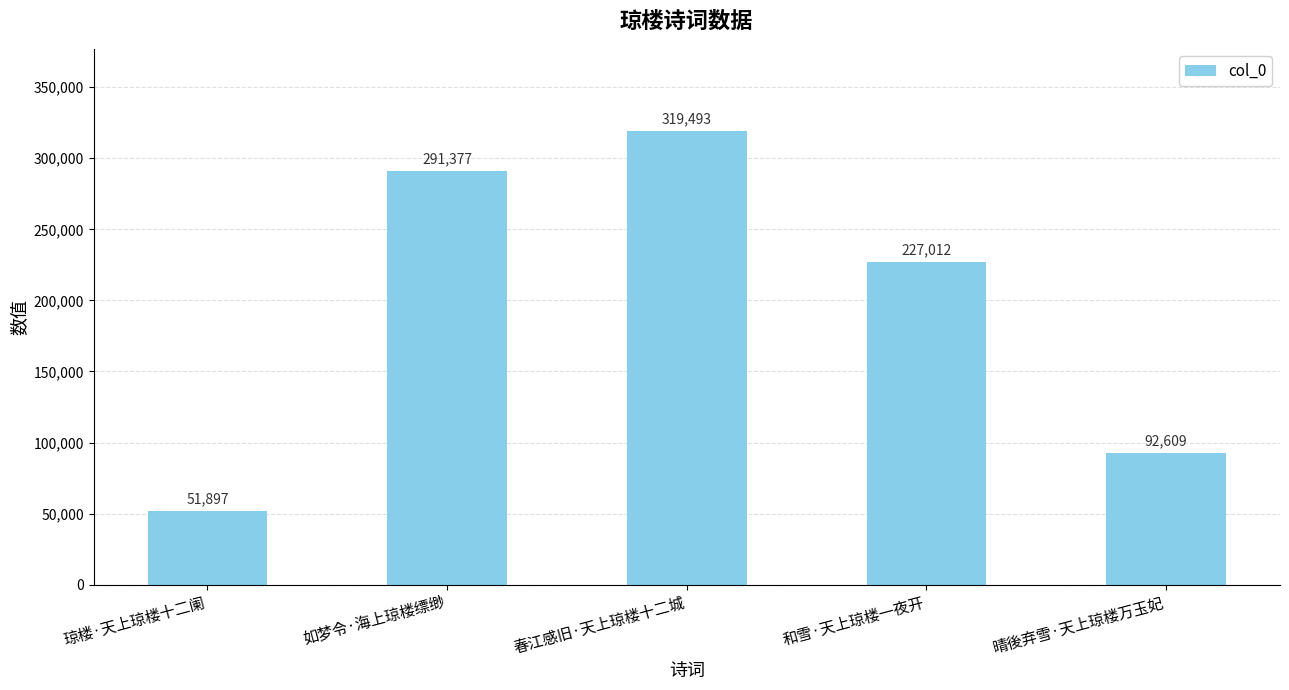

List the labels in order of value, smallest first.

琼楼·天上琼楼十二阑, 晴後弃雪·天上琼楼万玉妃, 和雪·天上琼楼一夜开, 如梦令·海上琼楼缥缈, 春江感旧·天上琼楼十二城